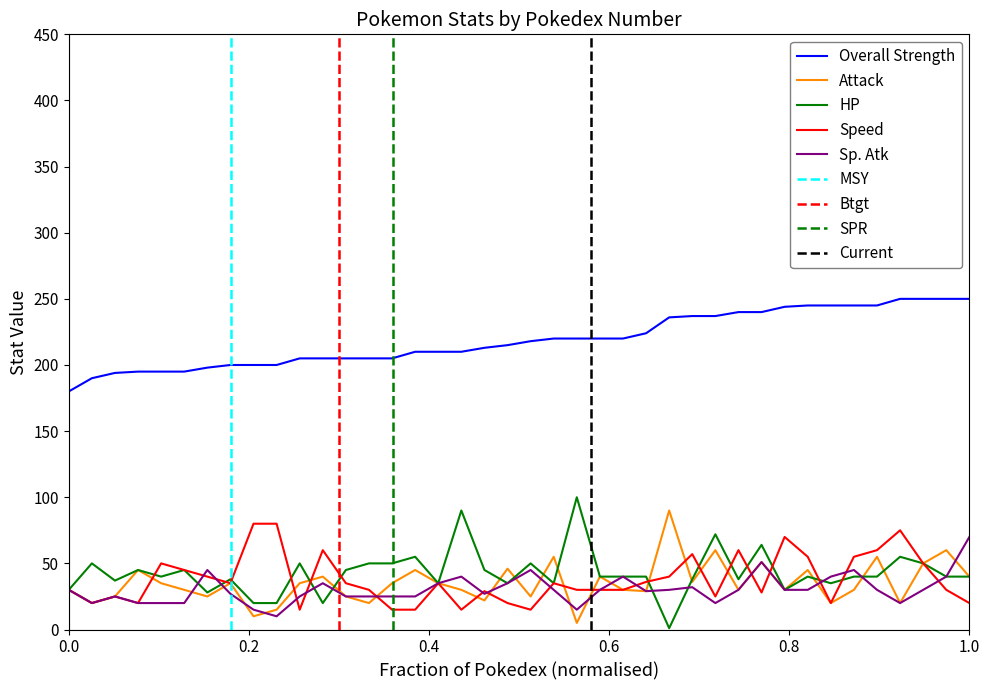

What is the highest value of the HP series?

100